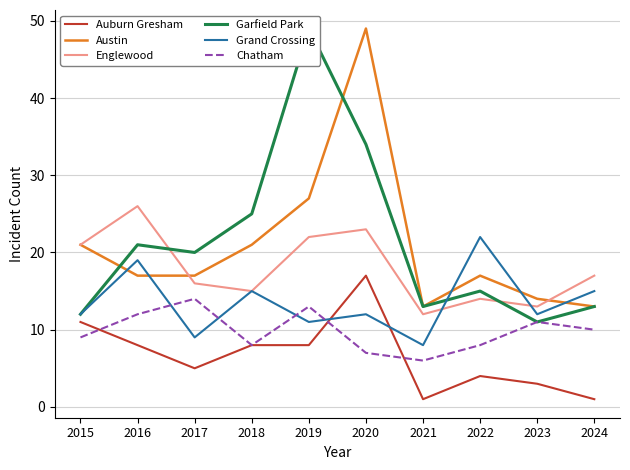

What is the lowest value of the Englewood series?

12